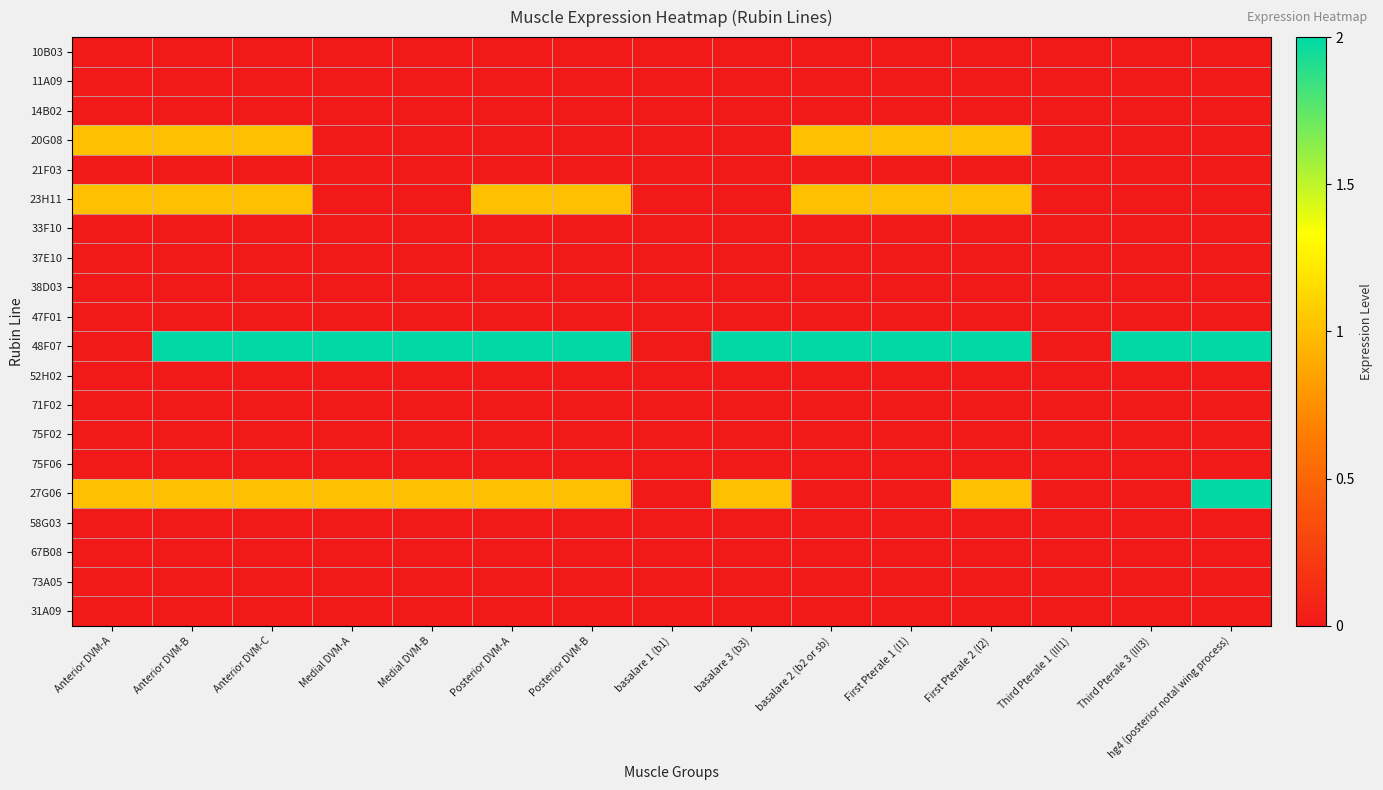

Which series has the widest spread of values?

48F07